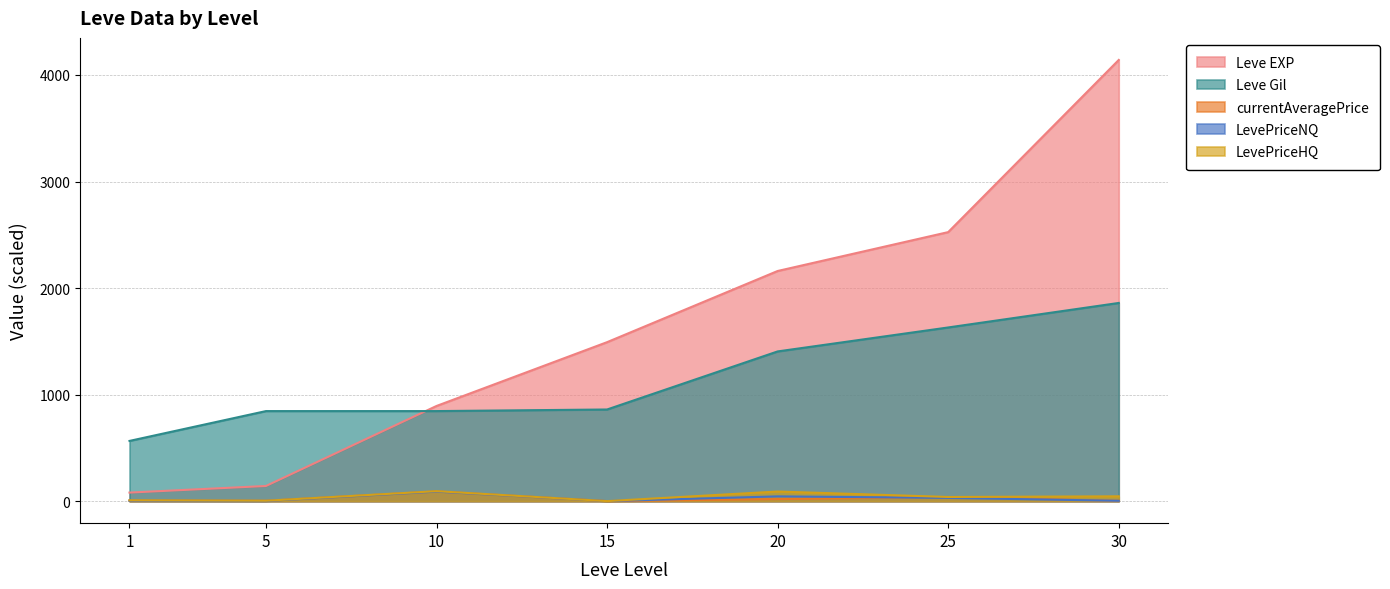

What is the sum of the Leve EXP values at 30 and 1?

4221.0